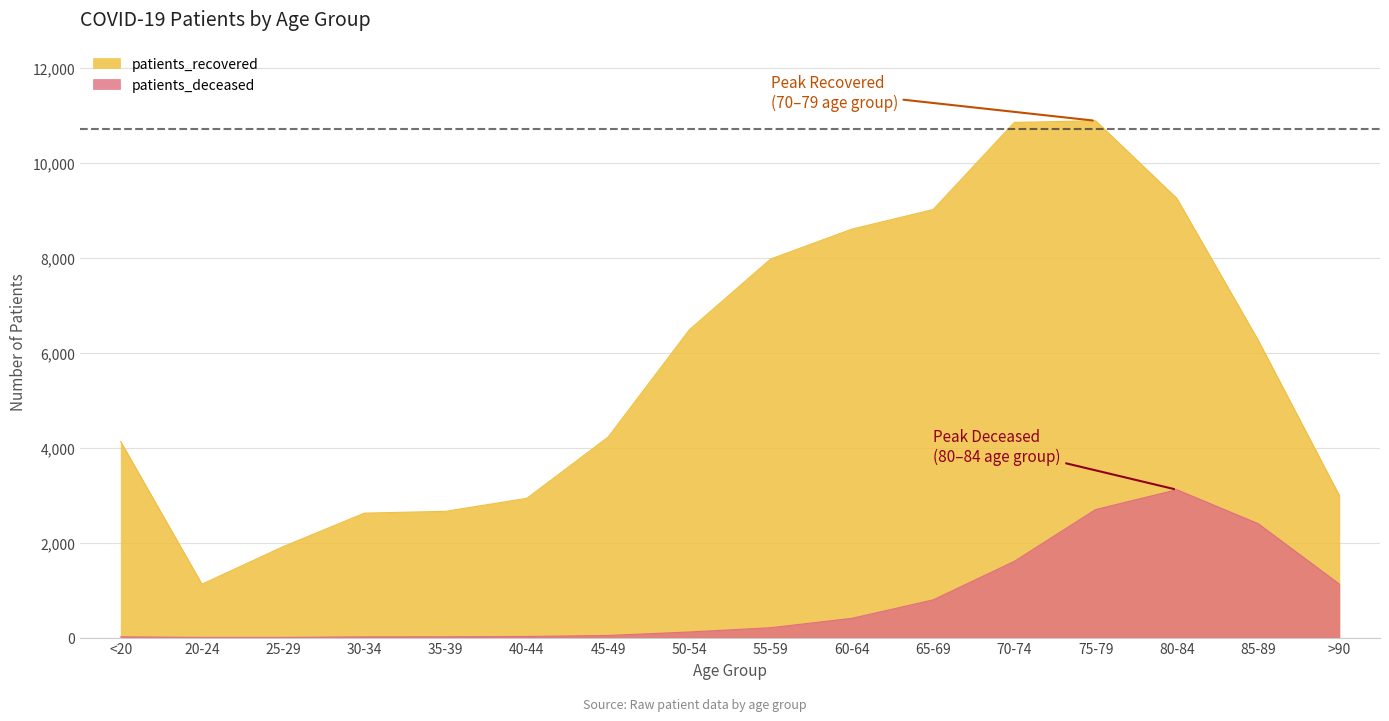

Reading left to right, what are all the values shown in this chart?

patients_recovered: <20=4131	20-24=1125	25-29=1917	30-34=2623	35-39=2661	40-44=2936	45-49=4226	50-54=6488	55-59=7978	60-64=8608	65-69=9021	70-74=10858	75-79=10891	80-84=9254	85-89=6268	>90=2993
patients_deceased: <20=16	20-24=3	25-29=3	30-34=16	35-39=17	40-44=23	45-49=45	50-54=118	55-59=208	60-64=406	65-69=795	70-74=1608	75-79=2699	80-84=3116	85-89=2401	>90=1127